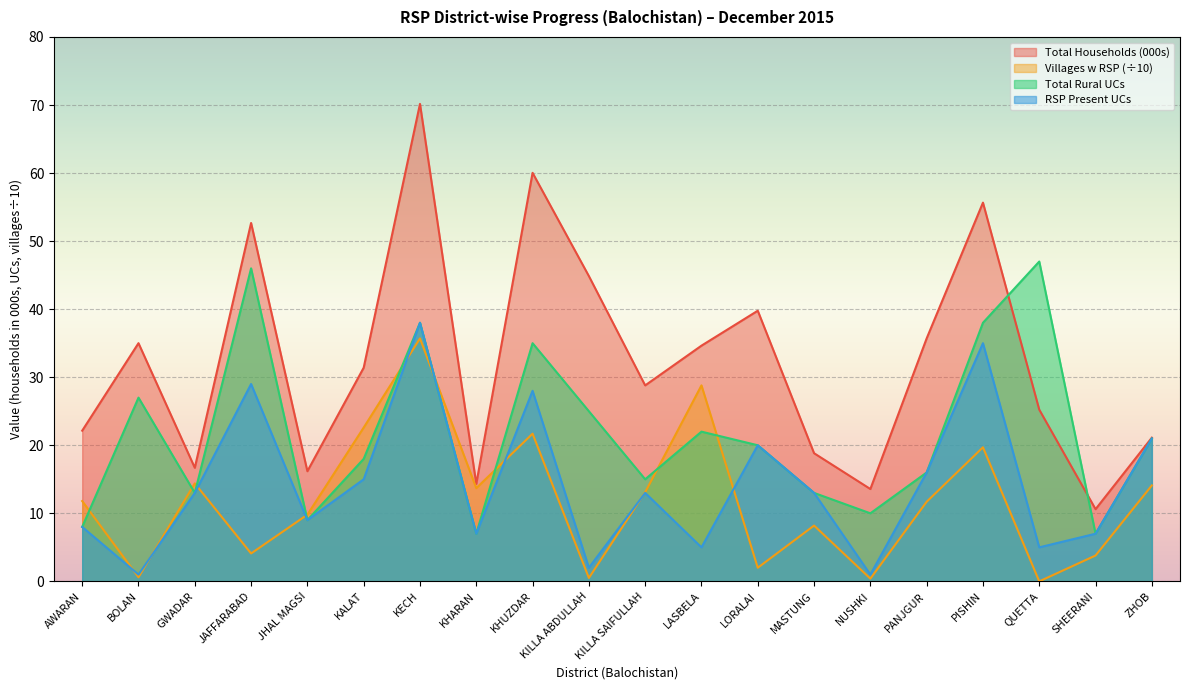

At which label is Villages w RSP closest to 17?

GWADAR